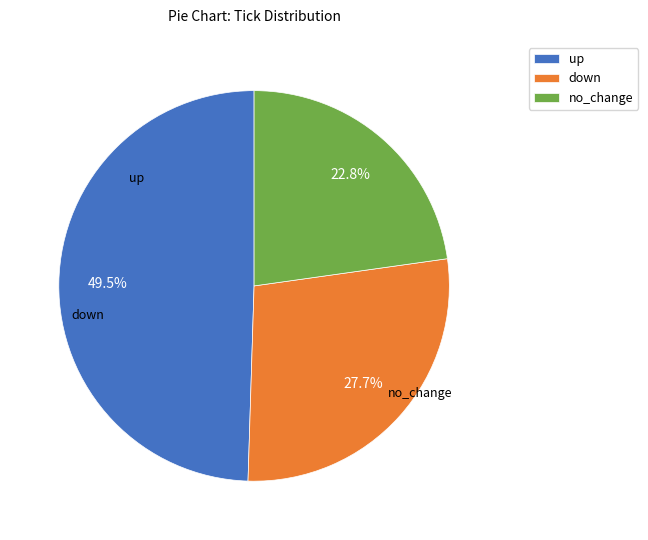

Rank the categories by value from highest to lowest.

up, down, no_change